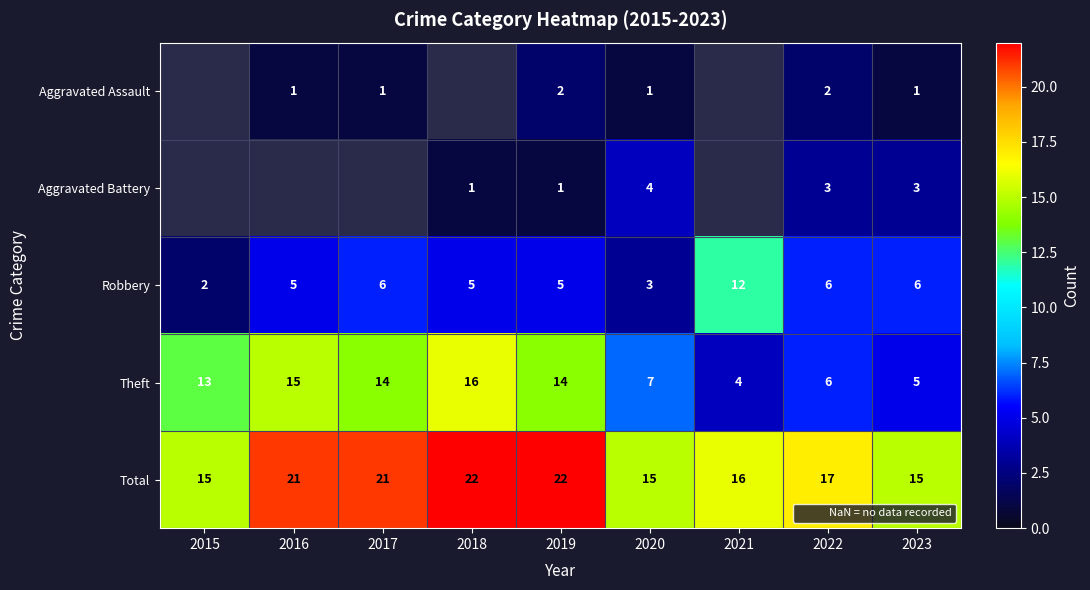

Where is Total nearest to the value 18?

2022